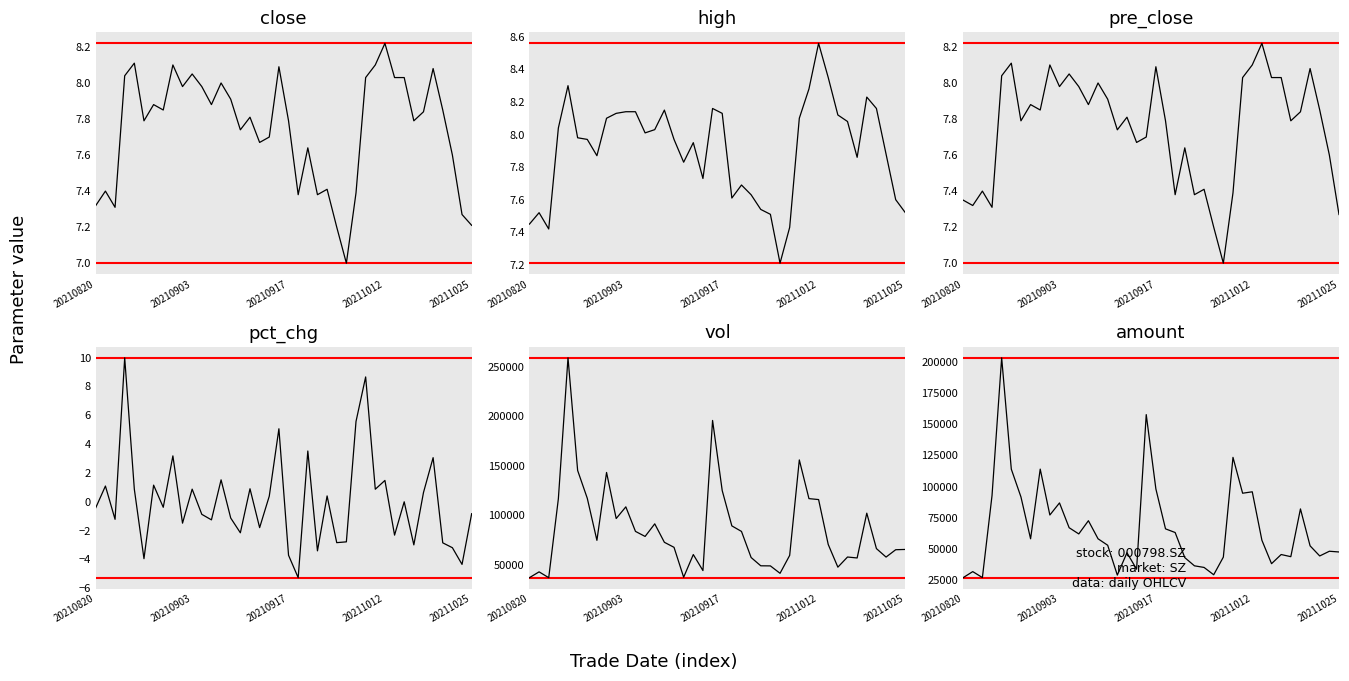

The value of vol at 26 is 28483.5. True or false?

False